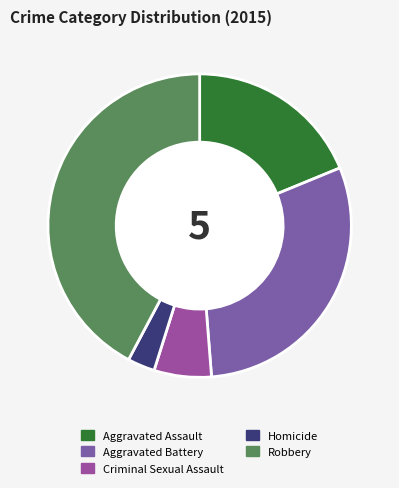

What is the change in value from Aggravated Assault to Criminal Sexual Assault?

-218